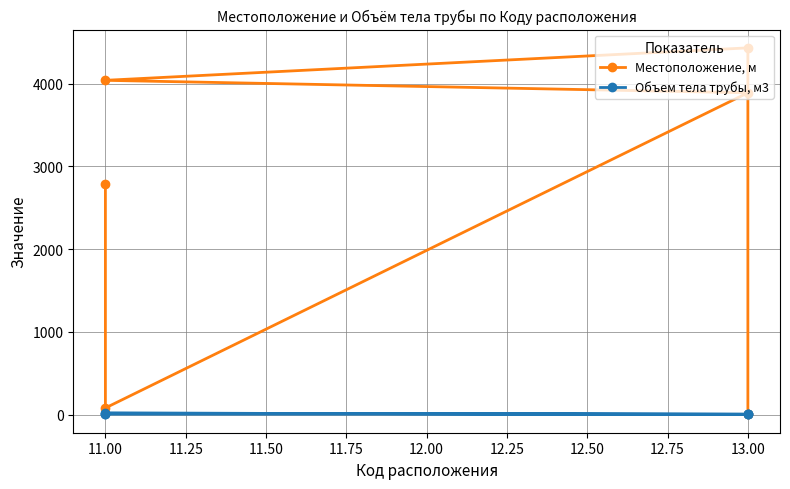

What is the difference between the maximum and second lowest values in the Объем тела трубы, м3 series?

14.1